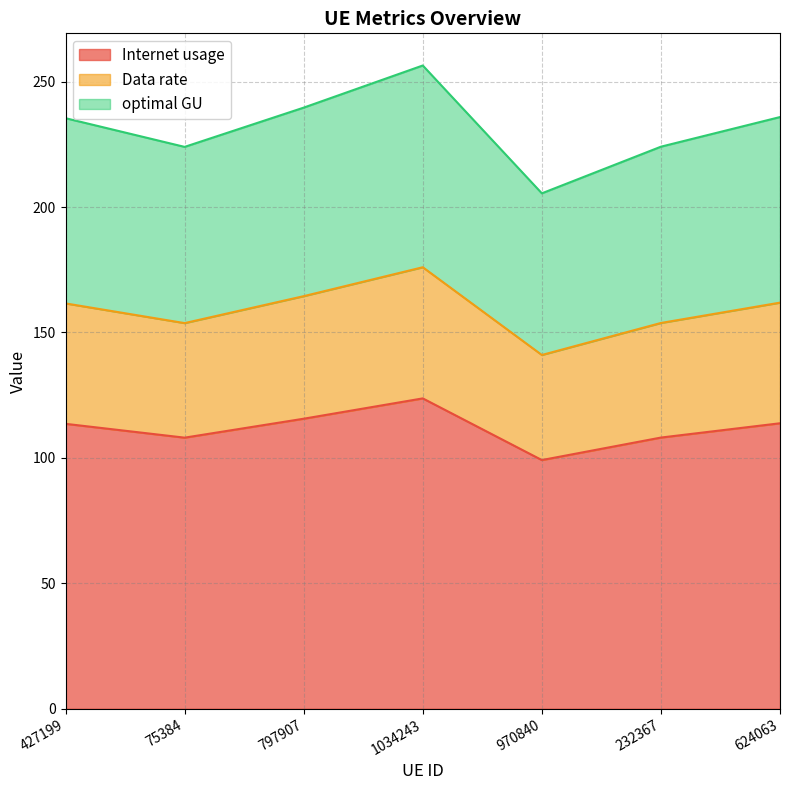

What is the value of the optimal GU point at the 4th from the left?

256.4